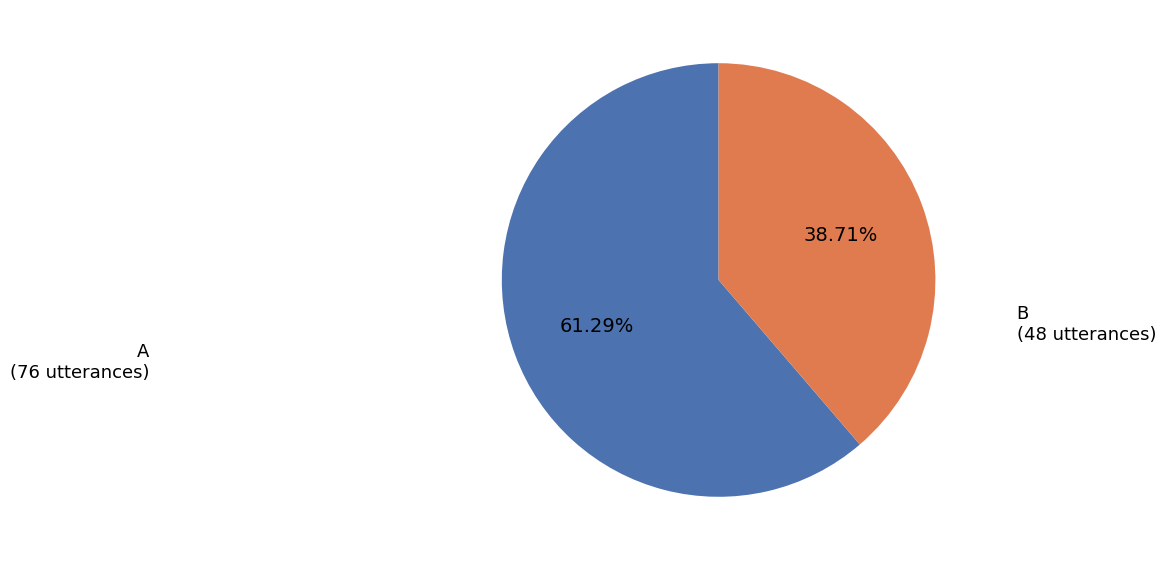

Rank the categories by value from lowest to highest.

B, A